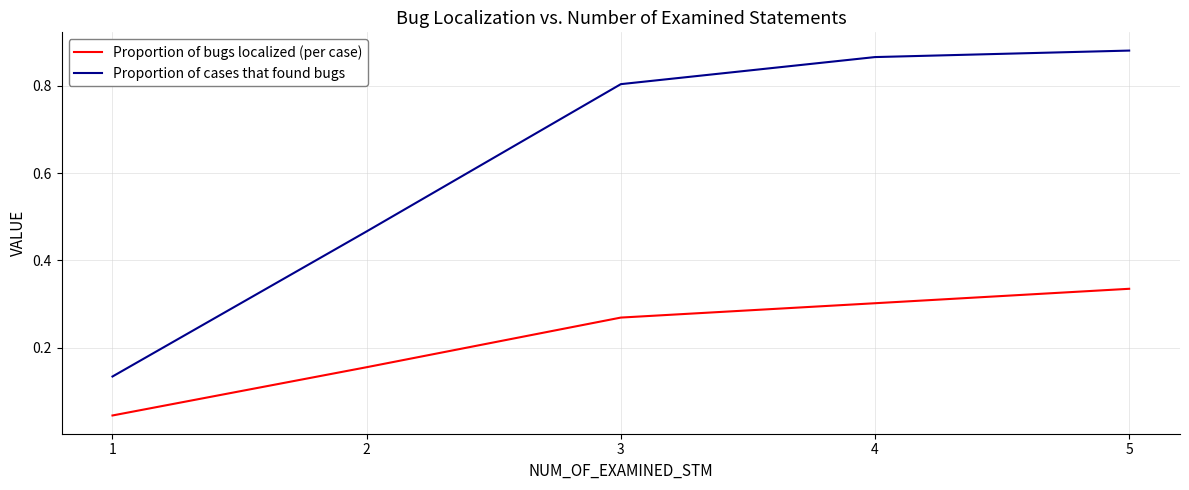

List the series in order of their overall mean, lowest first.

Proportion of bugs localized (per case), Proportion of cases that found bugs